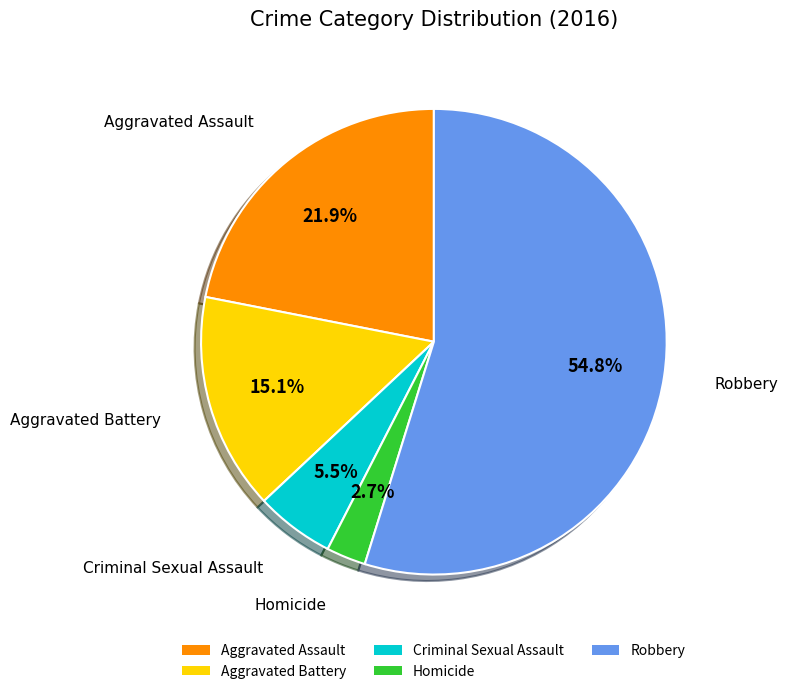

Rank the categories by value from highest to lowest.

Robbery, Aggravated Assault, Aggravated Battery, Criminal Sexual Assault, Homicide